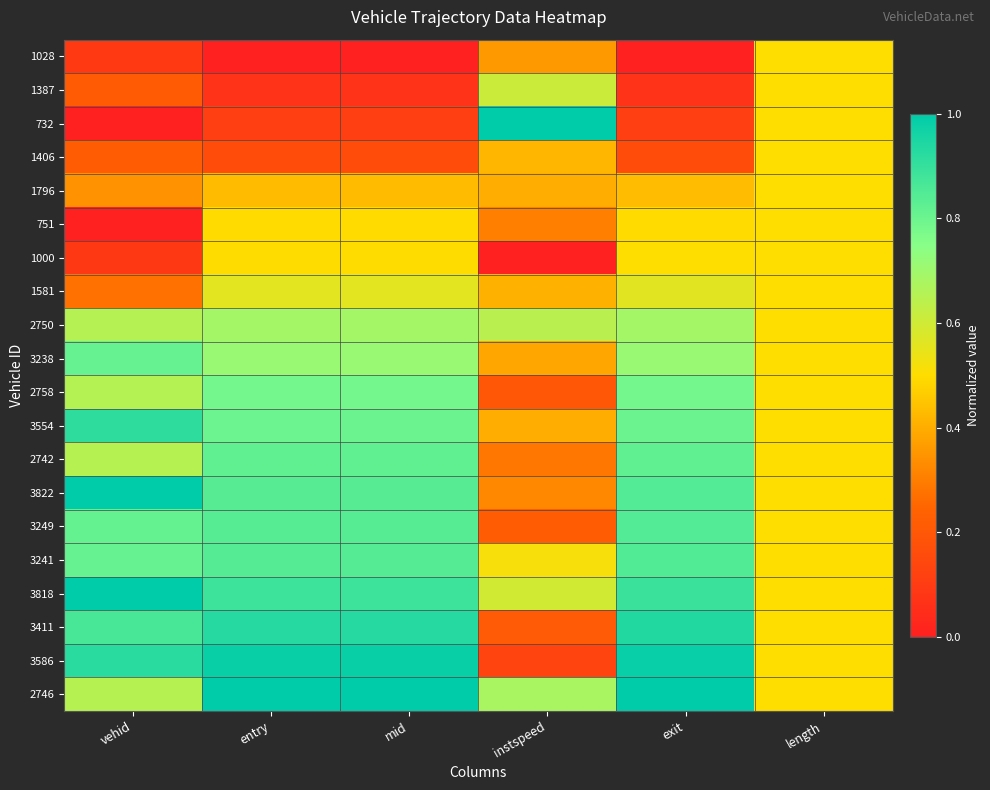

What is the greatest value displayed?

1.0